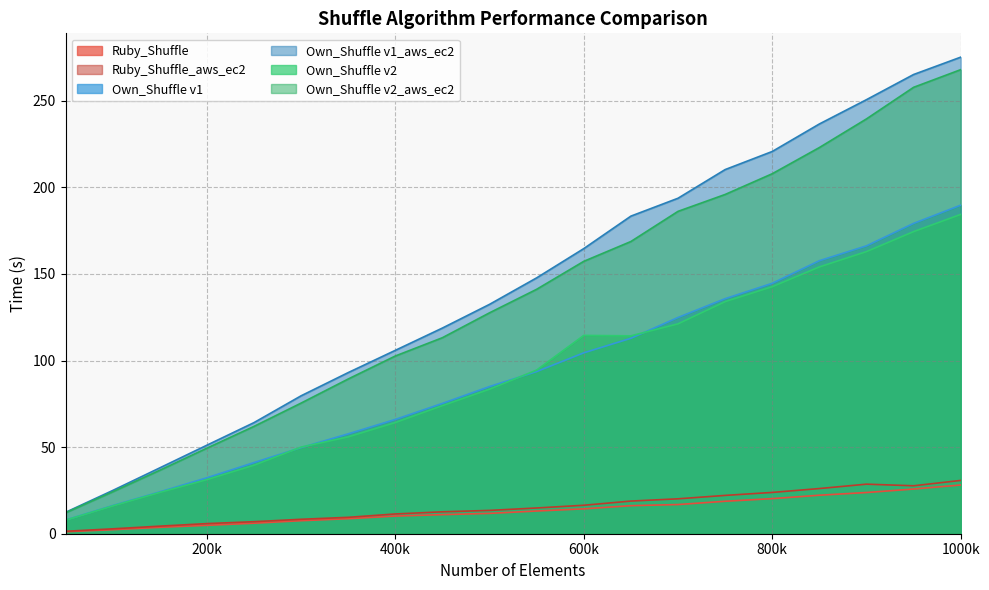

Read the Ruby_Shuffle value at 900000.

23.8